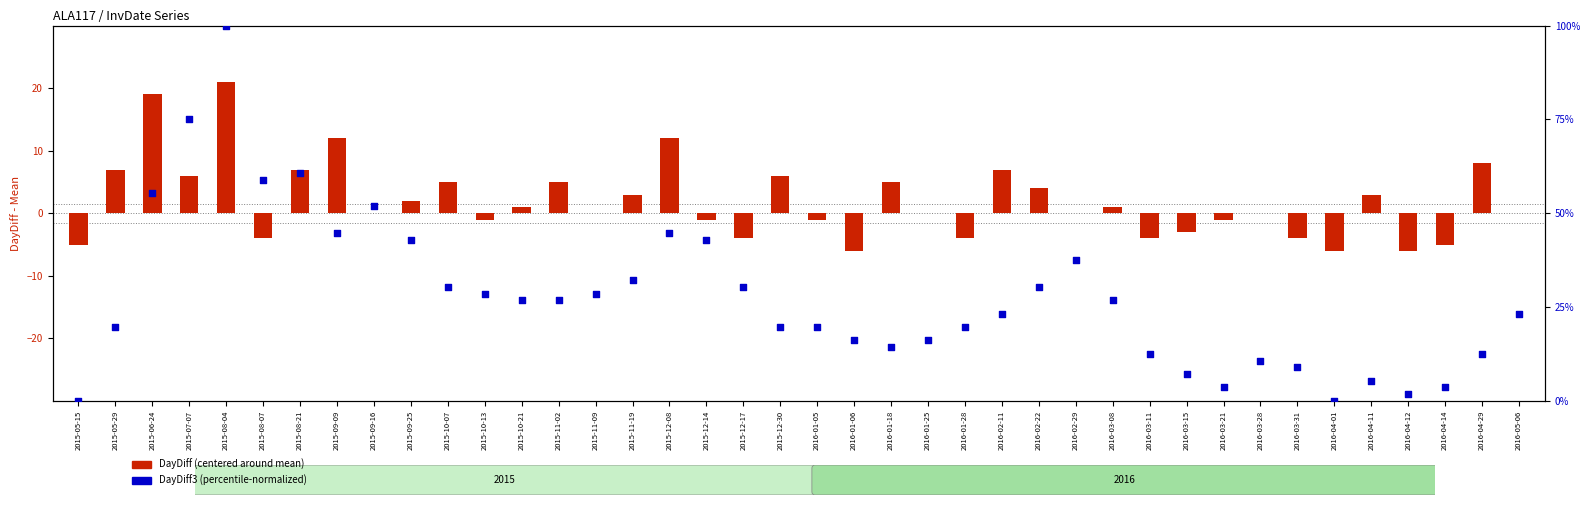

At which category is the sum across all series the highest?

2015-08-04